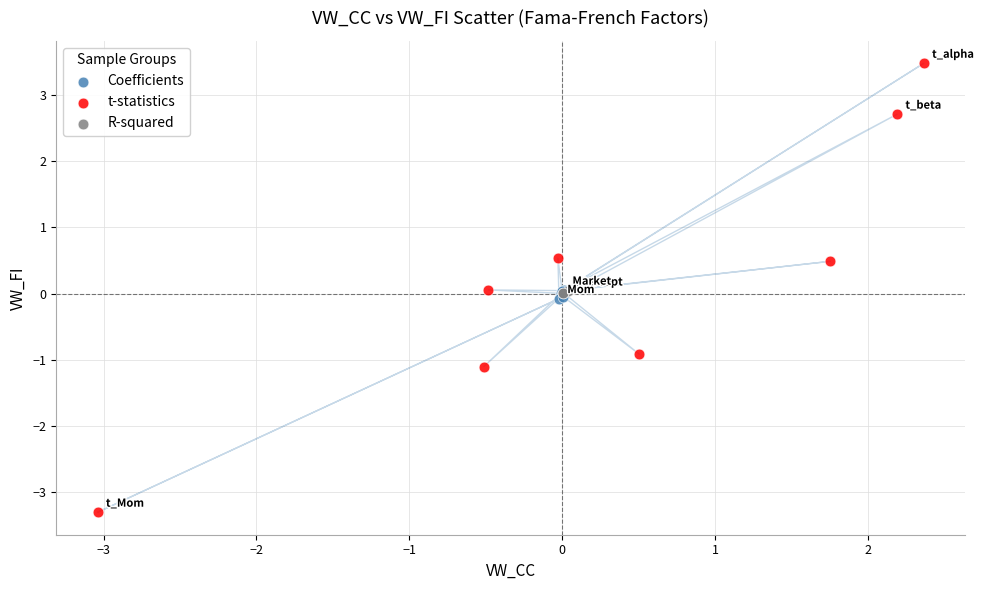

Which series has the widest spread of Y values?

t-statistics